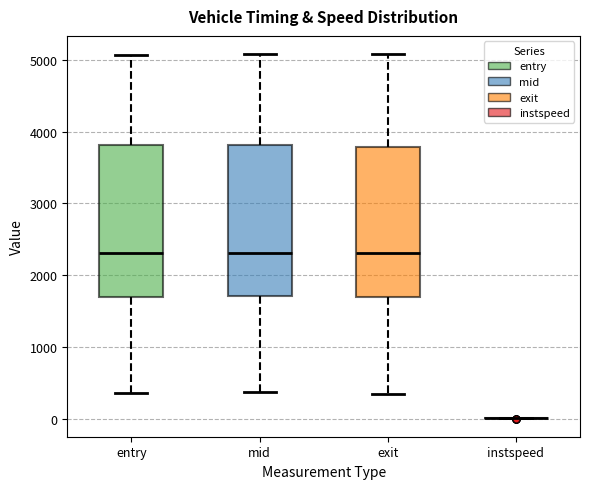

Reading left to right, read every box against the y-axis: the position of its median line, the range the box covers, and the ends of its whiskers. The values are not printed on the chart, so give them approximately, as read against the axis.

entry: median 2300, box 1700 to 3800, whiskers 400 to 5100
mid: median 2300, box 1700 to 3800, whiskers 400 to 5100
exit: median 2300, box 1700 to 3800, whiskers 300 to 5100
instspeed: box collapsed to a line at 0, whiskers 0 to 0